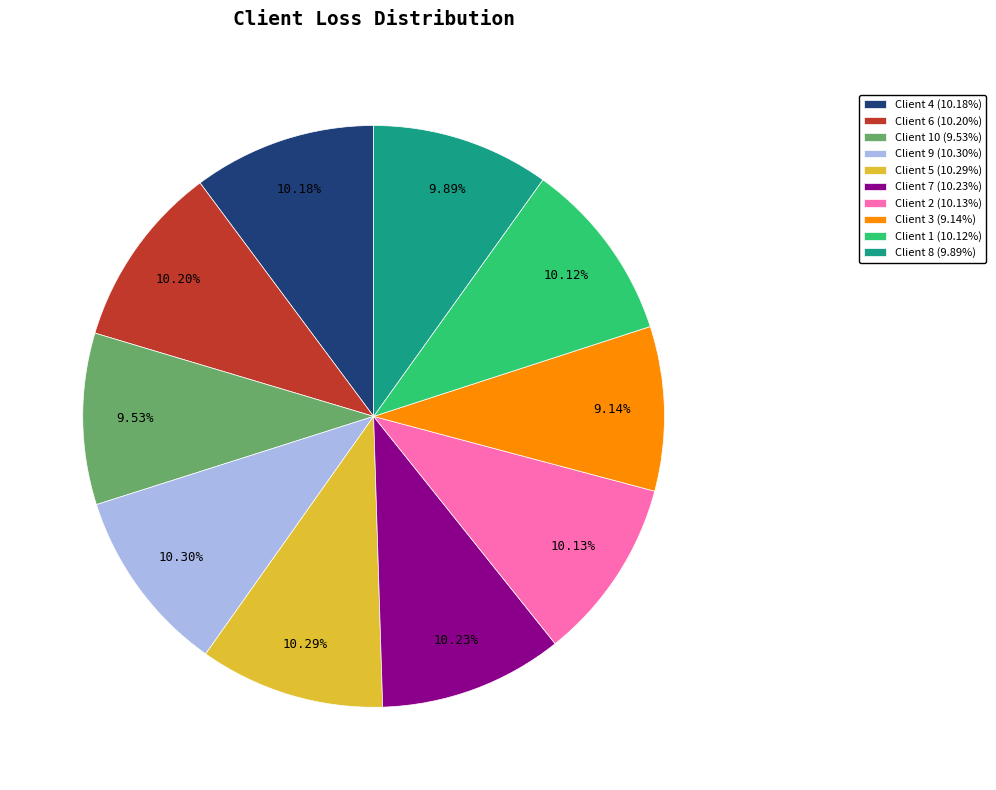

Count the number of slices in the pie.

10